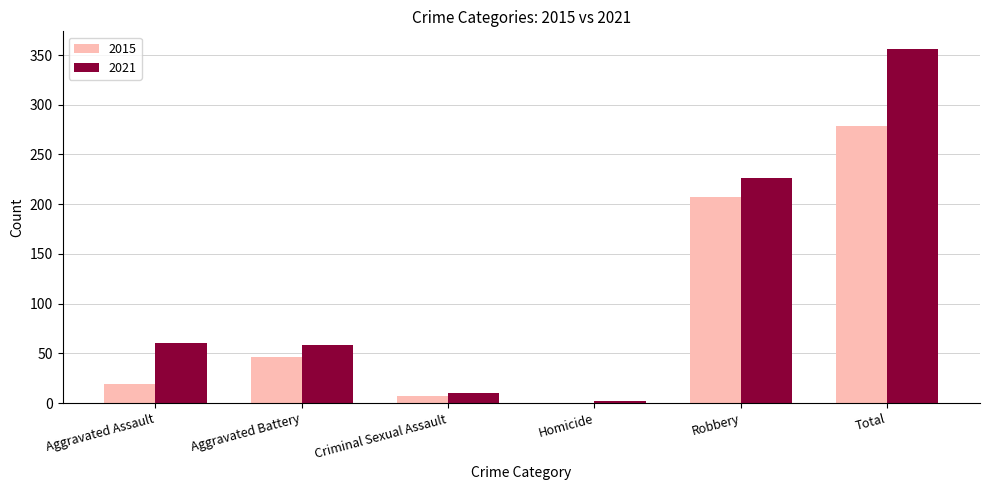

Where is 2015 nearest to the value 139?

Robbery